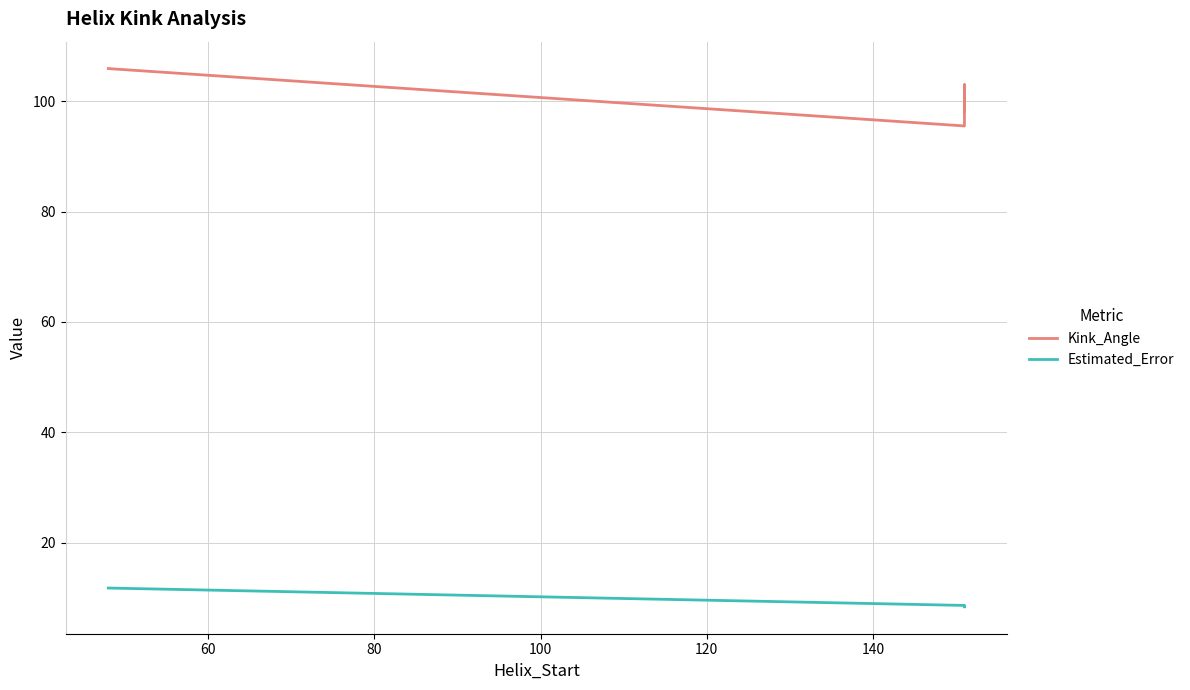

Does the chart have visible grid lines?

Yes